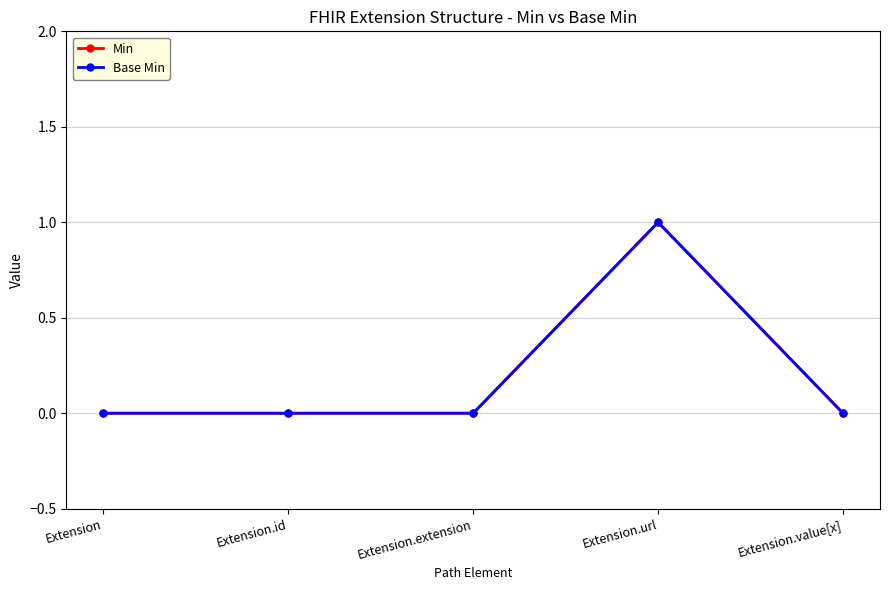

Rank the categories by Base Min value from lowest to highest.

Extension, Extension.id, Extension.extension, Extension.value[x], Extension.url